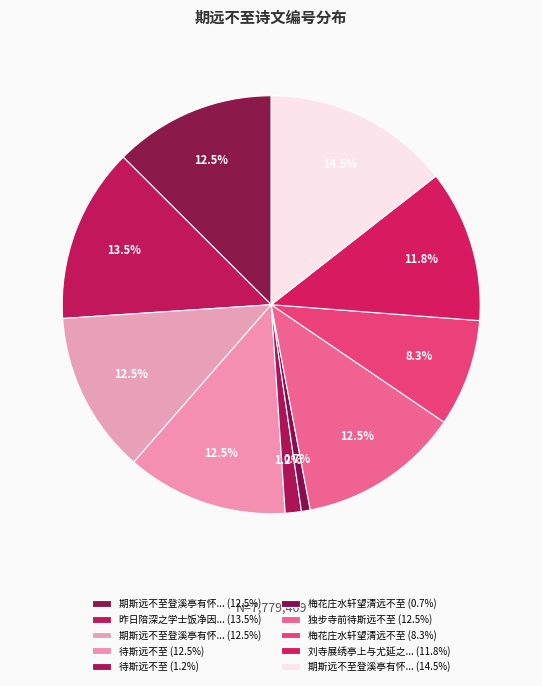

Which slice is the smallest?

梅花庄水轩望清远不至